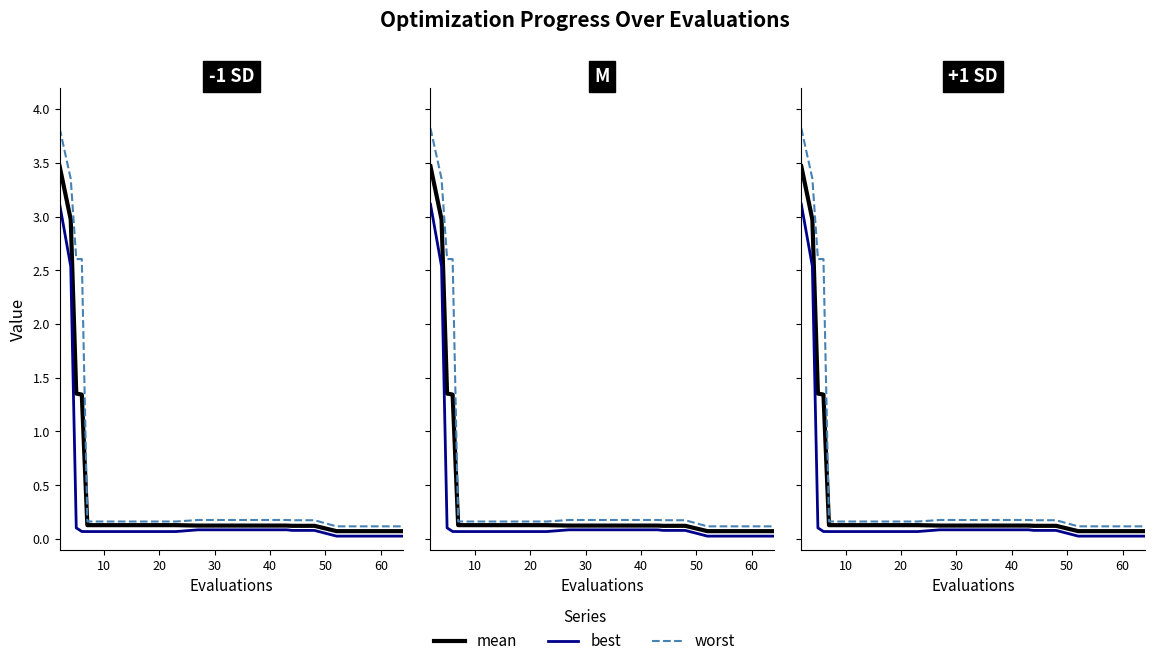

Which series has the largest total across all categories?

worst